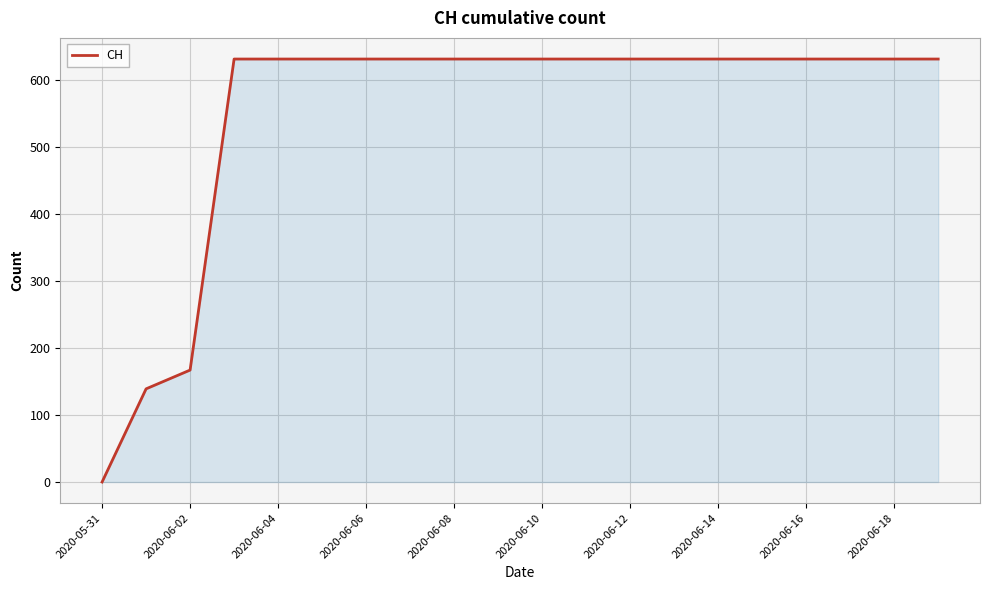

How many lines are shown in the chart?

1